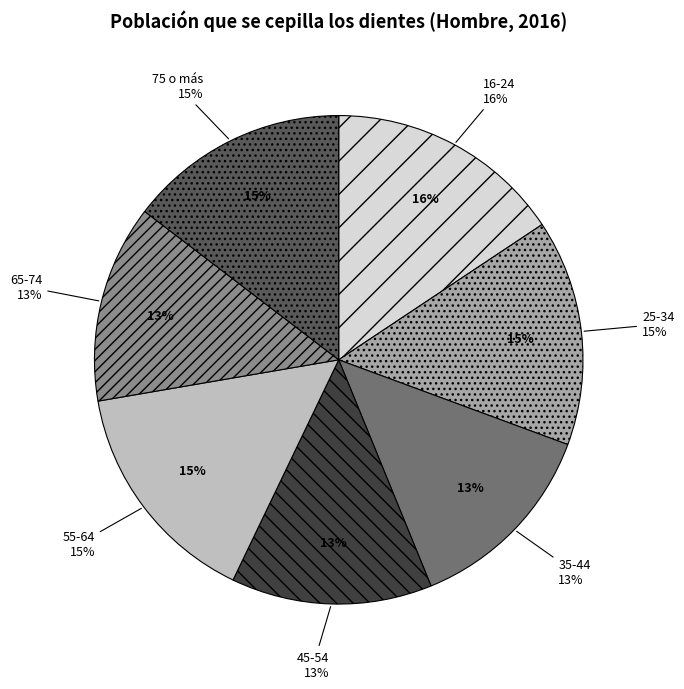

Which has a higher value, 16-24 or 55-64?

16-24